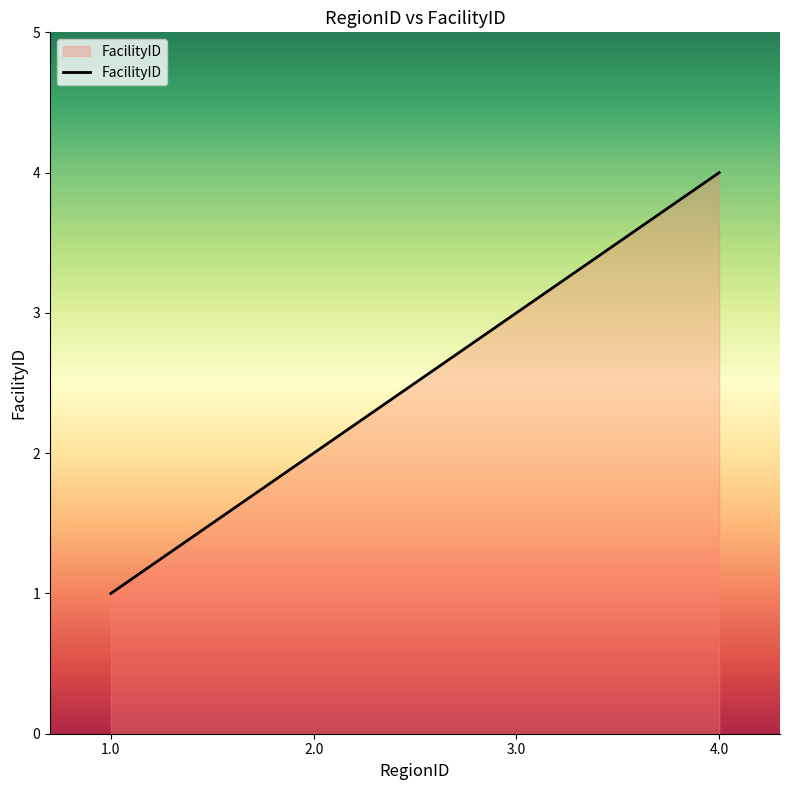

Rank the categories by value from highest to lowest.

4.0, 3.0, 2.0, 1.0